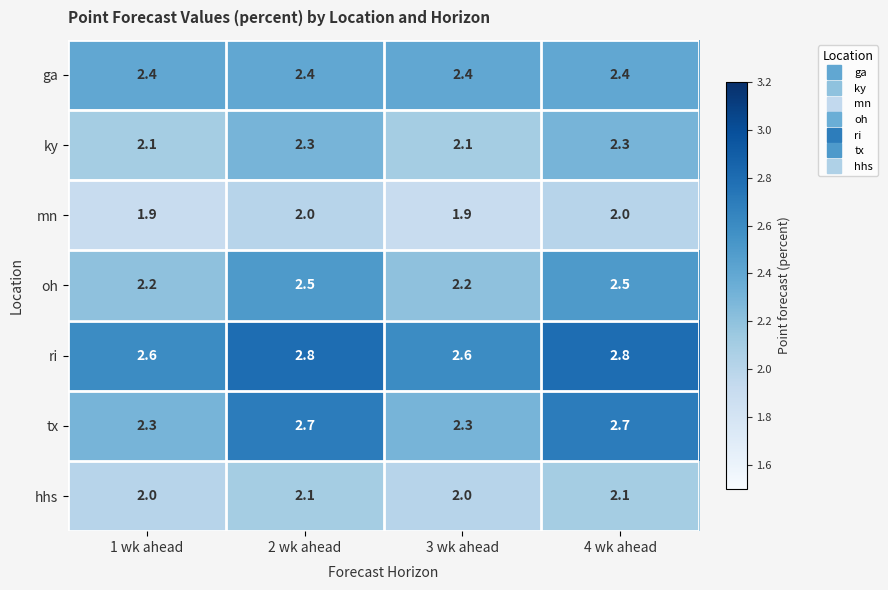

Rank the series by their maximum value, from highest to lowest.

ri, tx, oh, ga, ky, hhs, mn